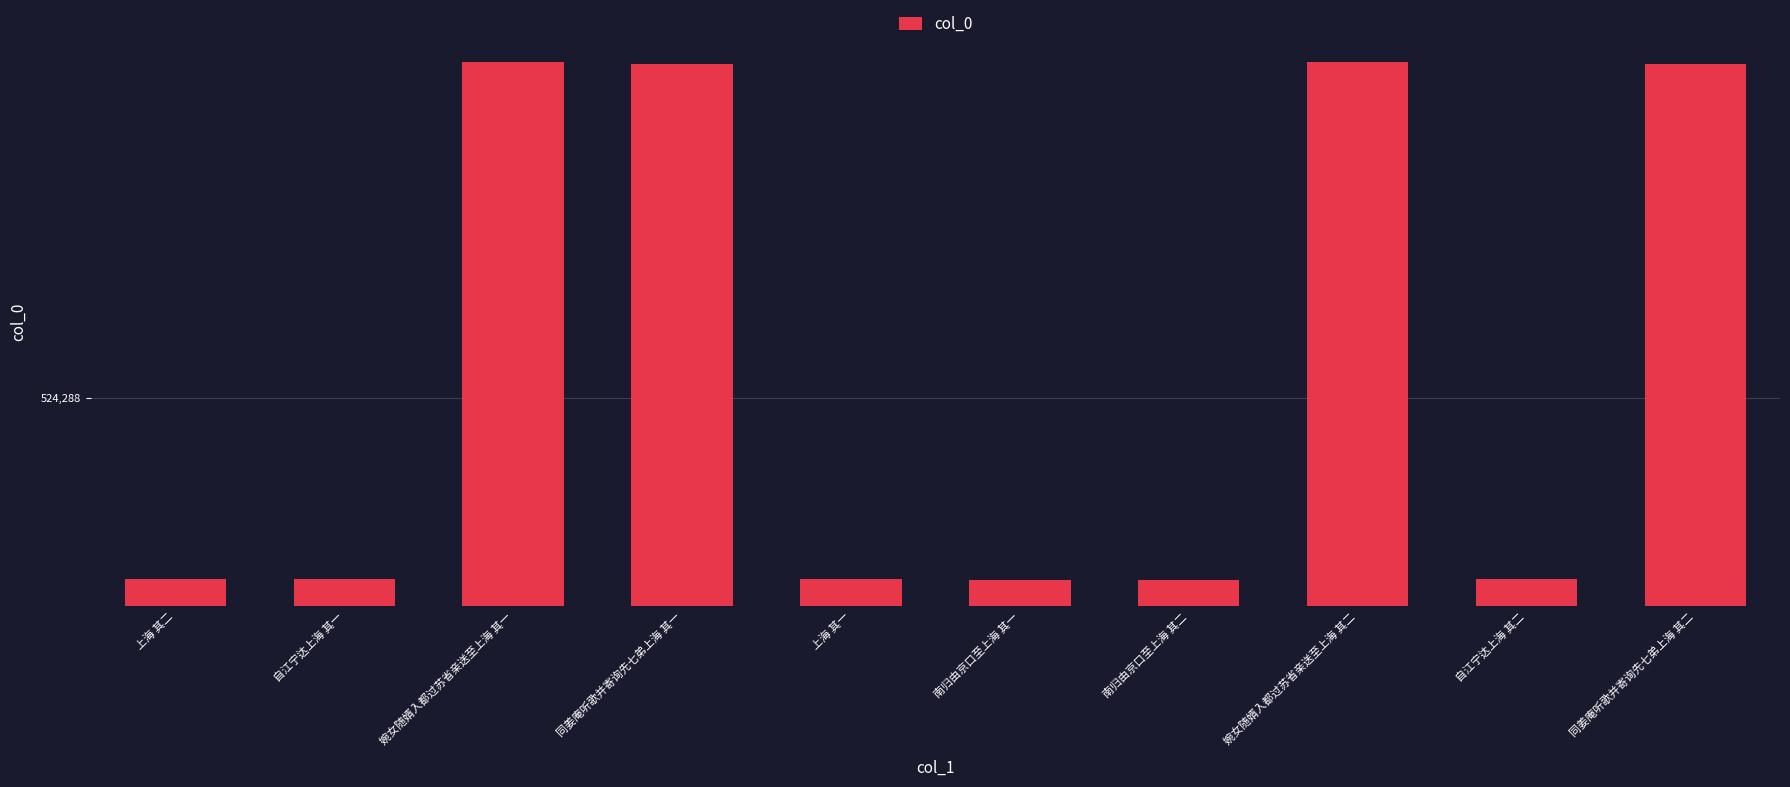

What is the label of the 3rd bar from the right?

婉女随婿入都过苏省亲送至上海 其二